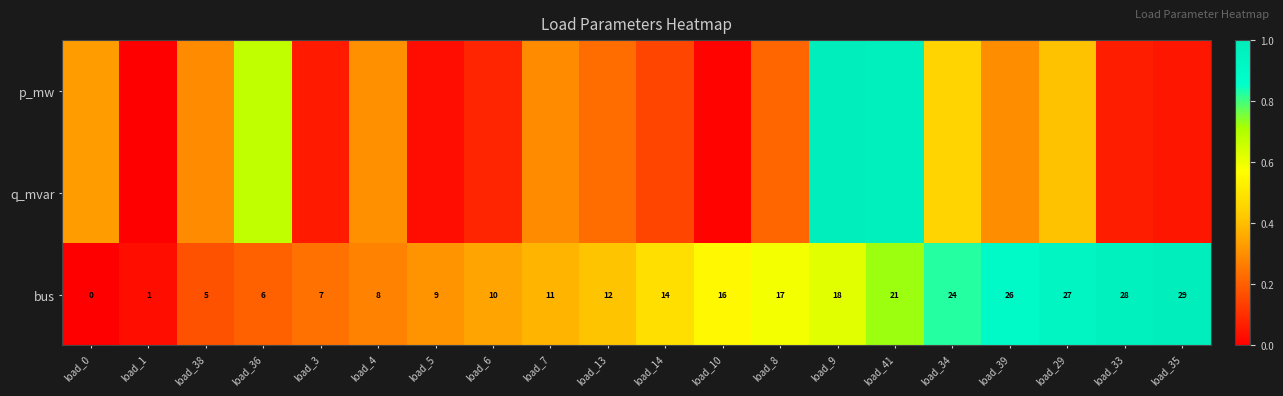

How many data points in bus are less than 14?

10